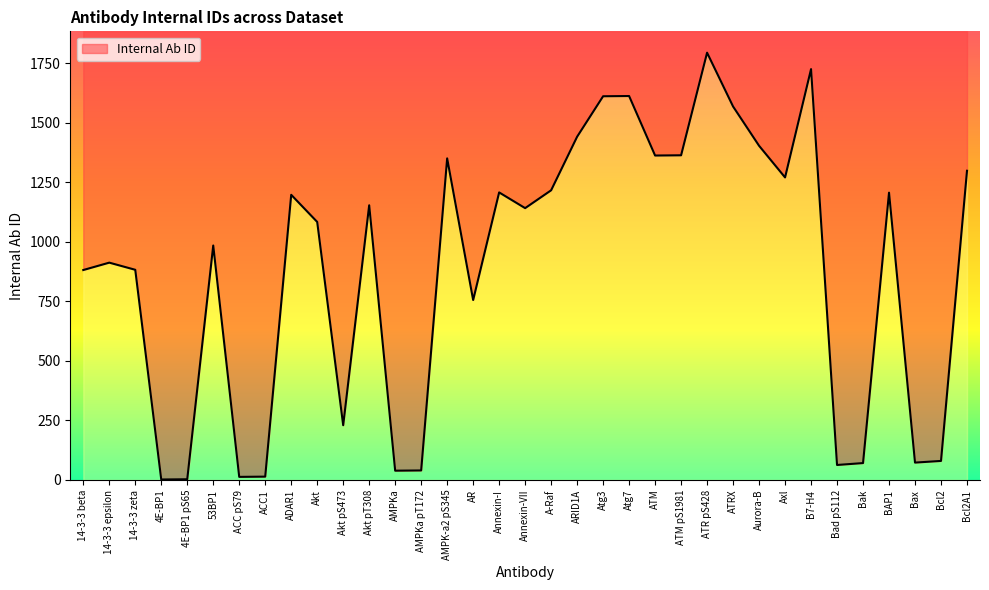

Which label corresponds to the largest value in the chart?

ATR pS428